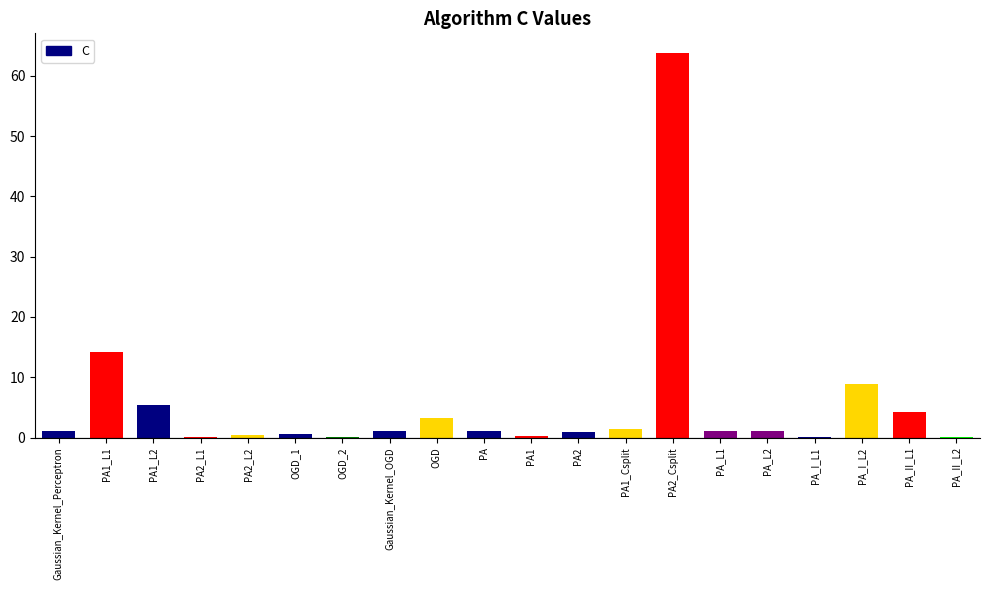

Does the chart contain stacked bars?

No